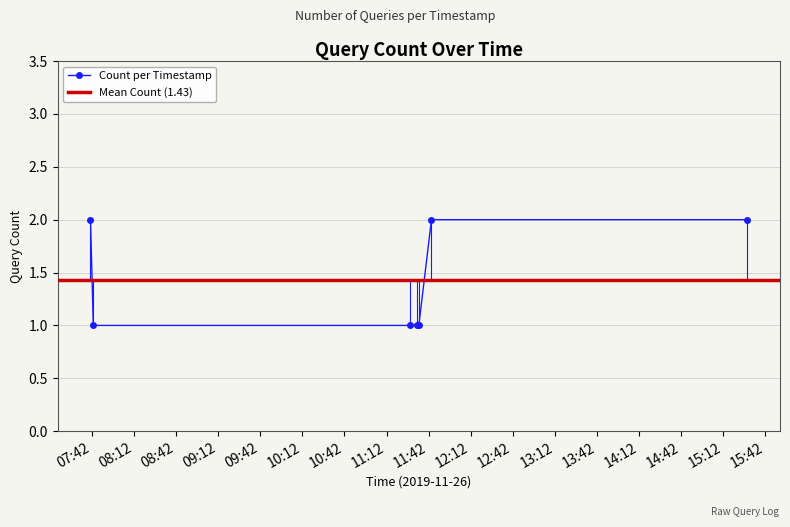

True or false: the data shows 1 at 2019-11-26 11:34:00.

False